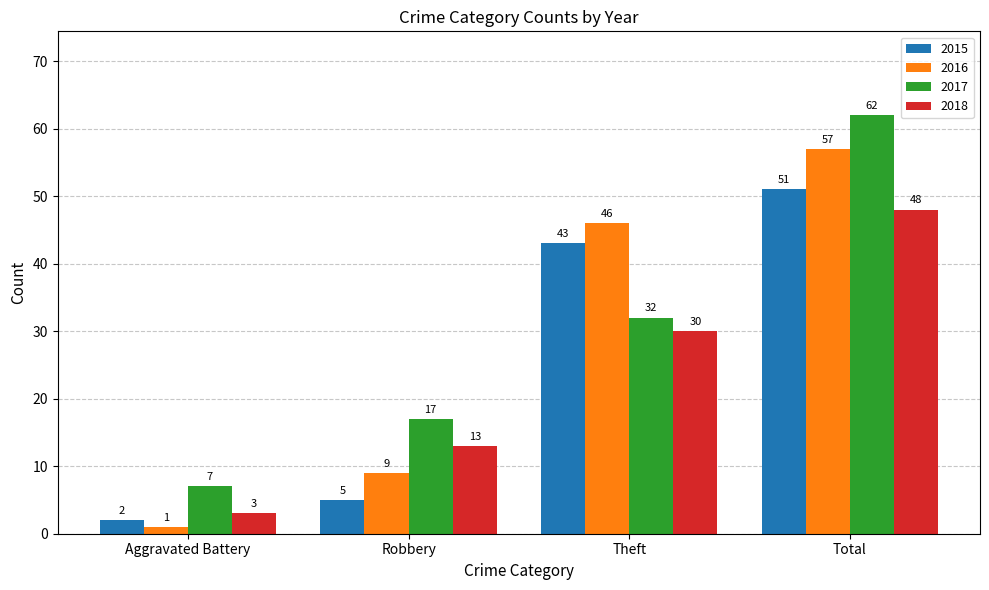

What is the label of the 4th bar from the right?

Aggravated Battery